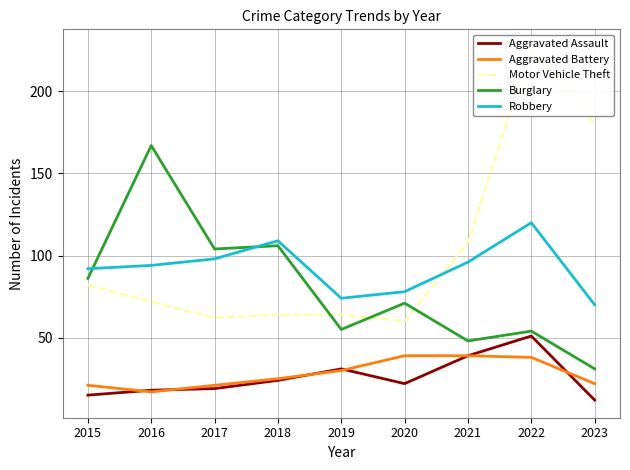

At how many categories does at least one series exceed 163?

3